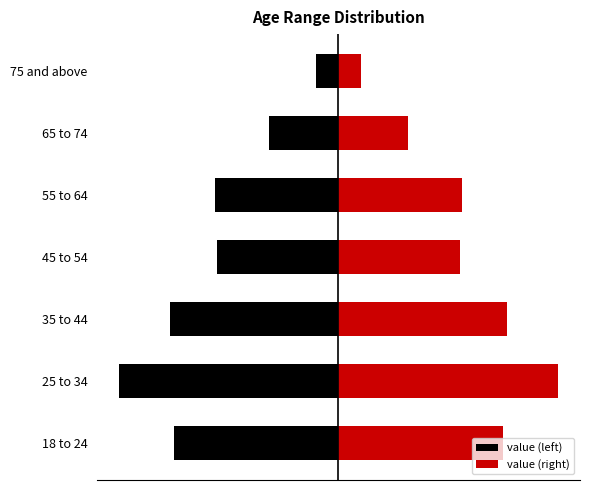

List the series in order of their peak value, lowest first.

value (left), value (right)